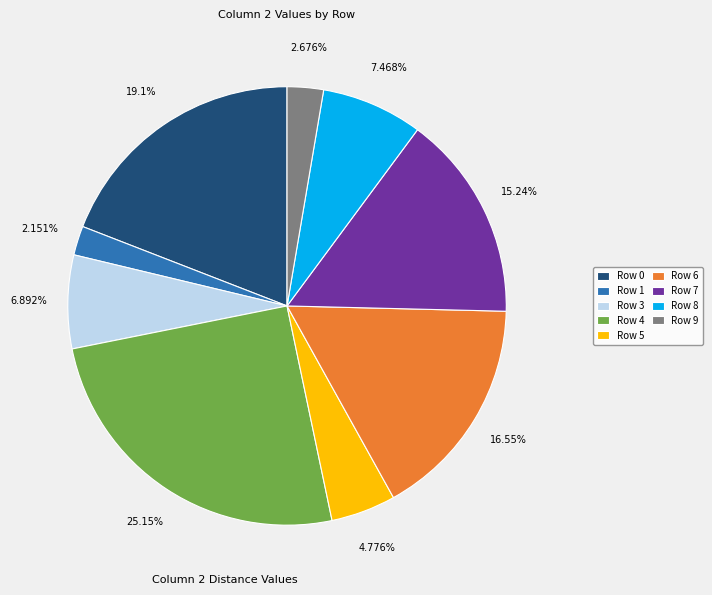

Combined, do Row 3 and Row 4 account for over 50%?

No